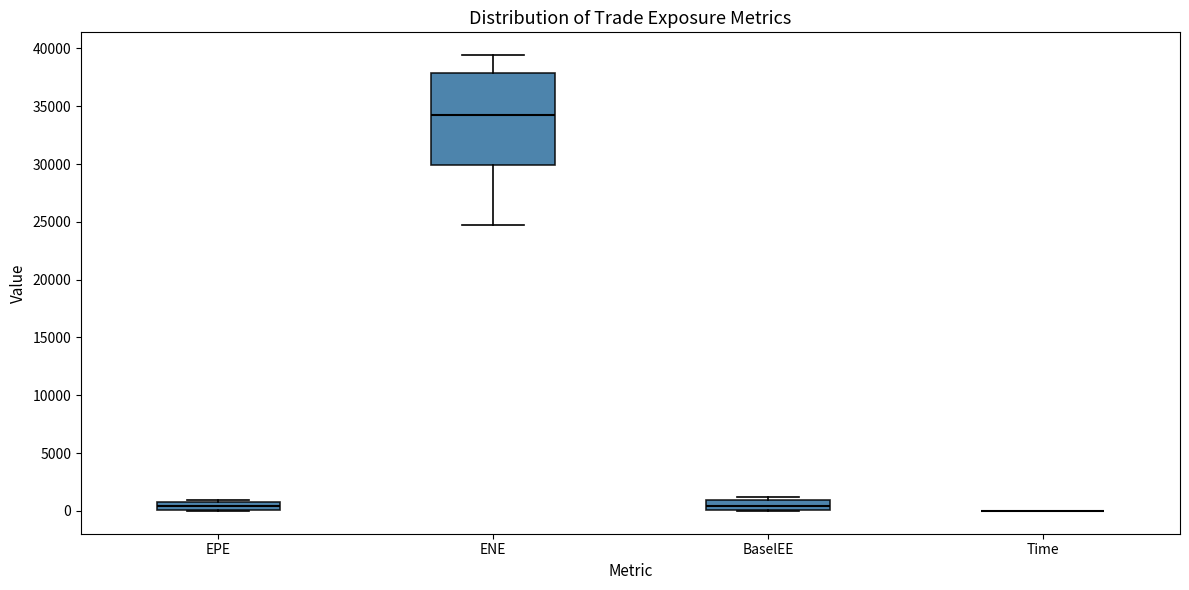

Comparing the boxes themselves (not the whiskers), which one is the tallest?

ENE